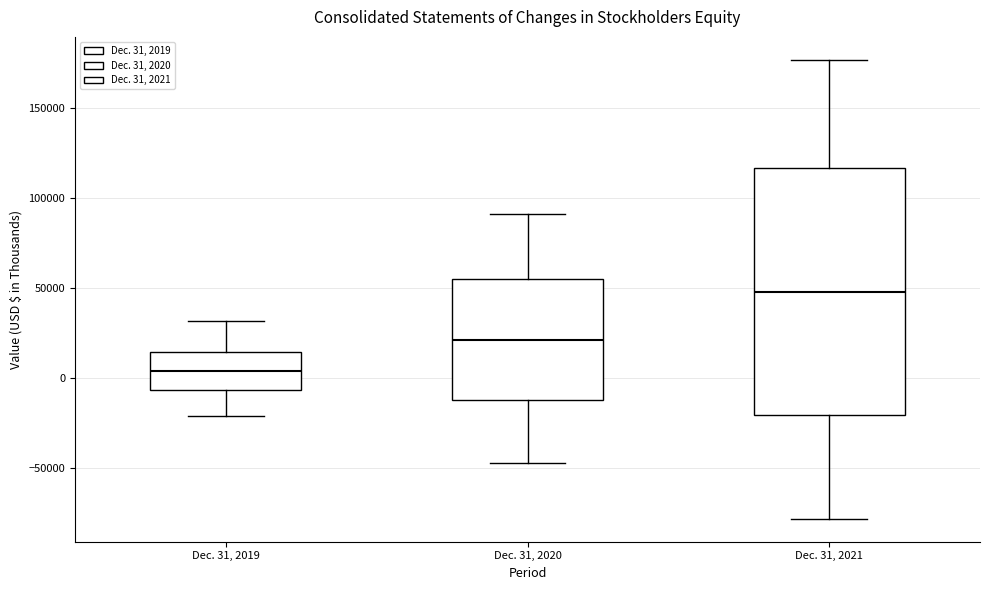

Reading left to right, transcribe this box plot: for each box, give where its median line is, the range the box spans, and where its two whiskers end, as read against the y-axis. The values are not printed on the chart, so give them approximately, as read against the axis.

Dec. 31, 2019: median 5000, box -5000 to 15000, whiskers -20000 to 30000
Dec. 31, 2020: median 20000, box -15000 to 55000, whiskers -45000 to 90000
Dec. 31, 2021: median 50000, box -20000 to 115000, whiskers -80000 to 175000